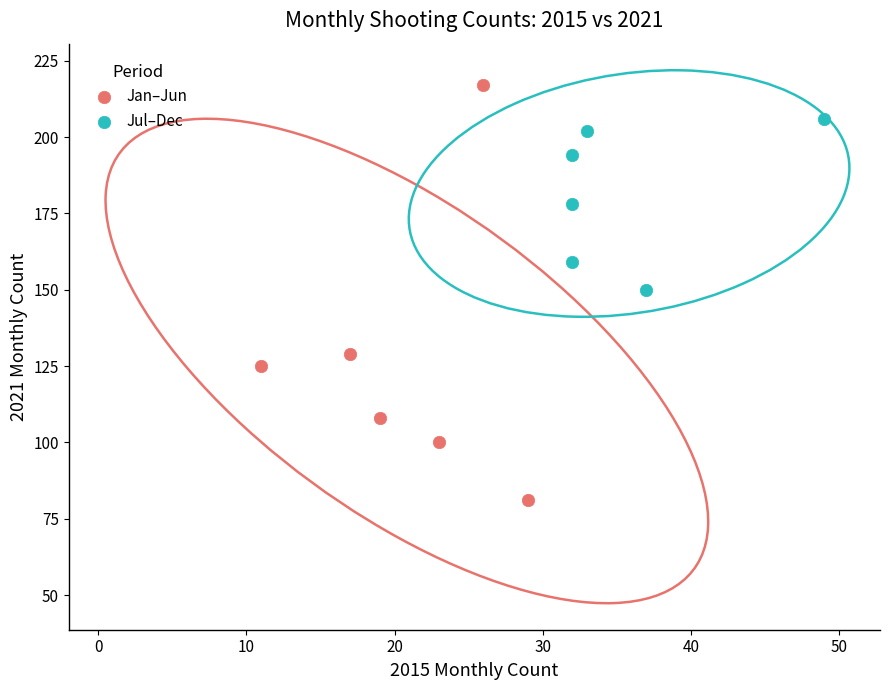

Which series has the widest spread of Y values?

Jan–Jun